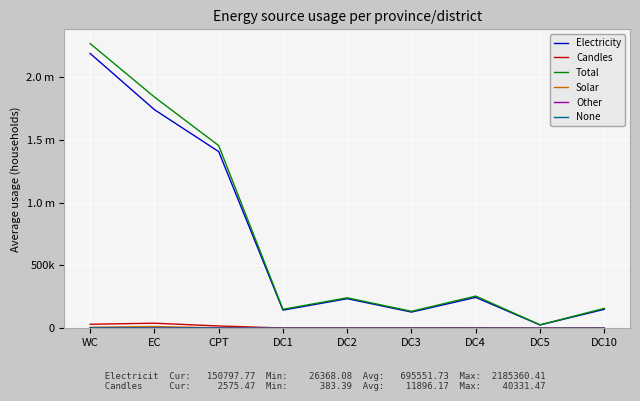

Rank the categories by Electricity value from highest to lowest.

WC, EC, CPT, DC4, DC2, DC10, DC1, DC3, DC5